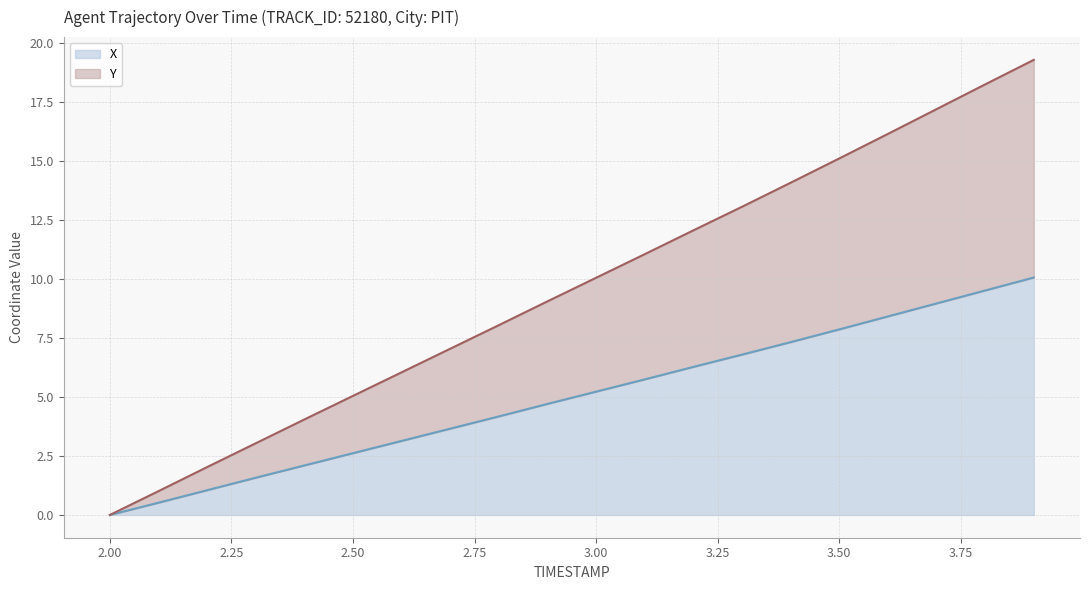

At how many categories does at least one series exceed 9?

11